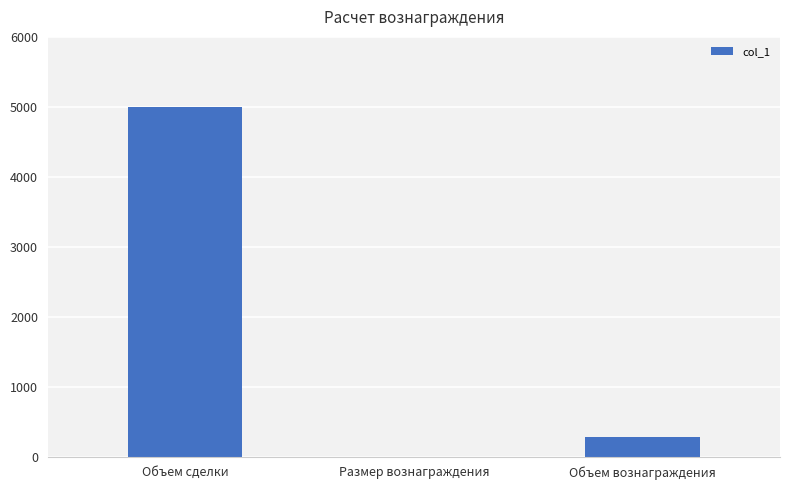

Does the chart contain stacked bars?

No